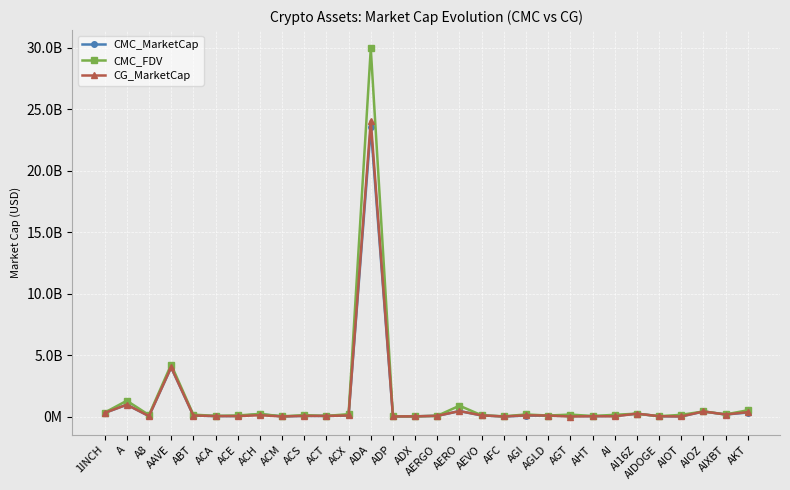

At which label does CG_MarketCap first exceed 78451435?

1INCH